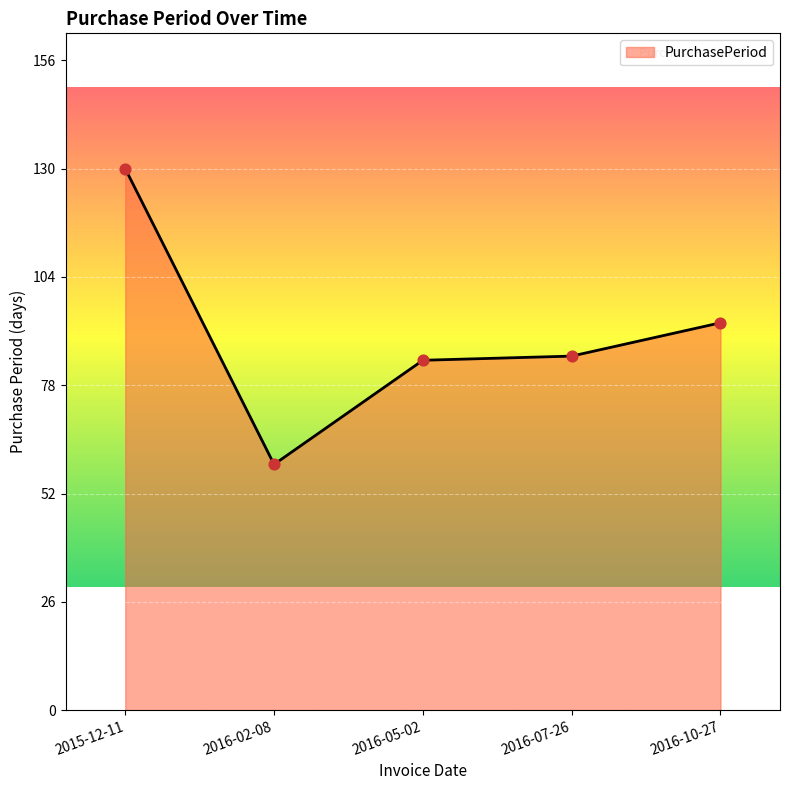

What is the change in value from 2016-05-02 to 2016-07-26?

+1